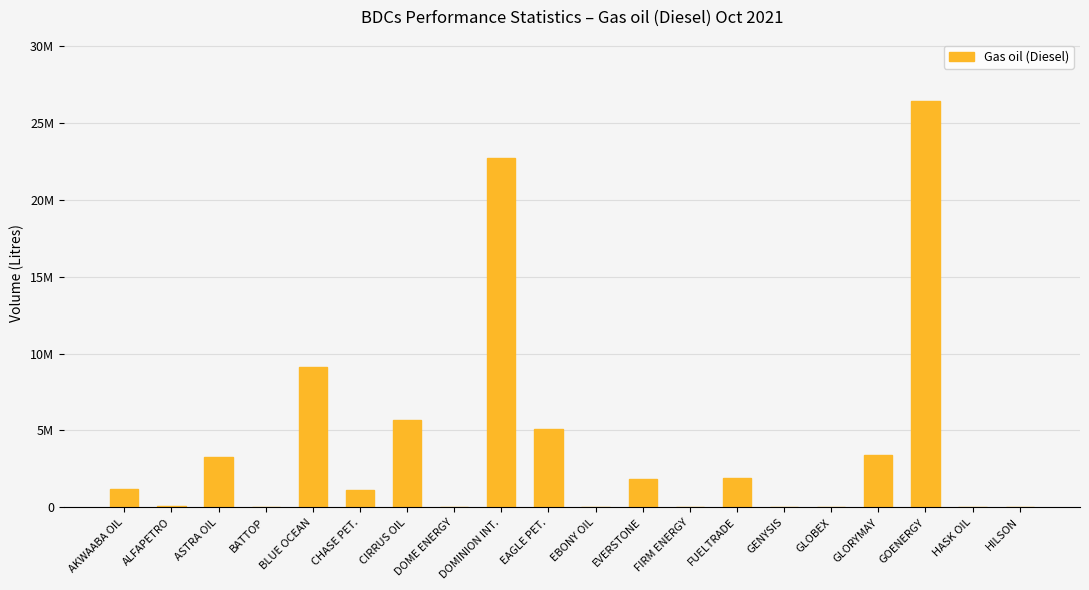

Are the bars horizontal?

No